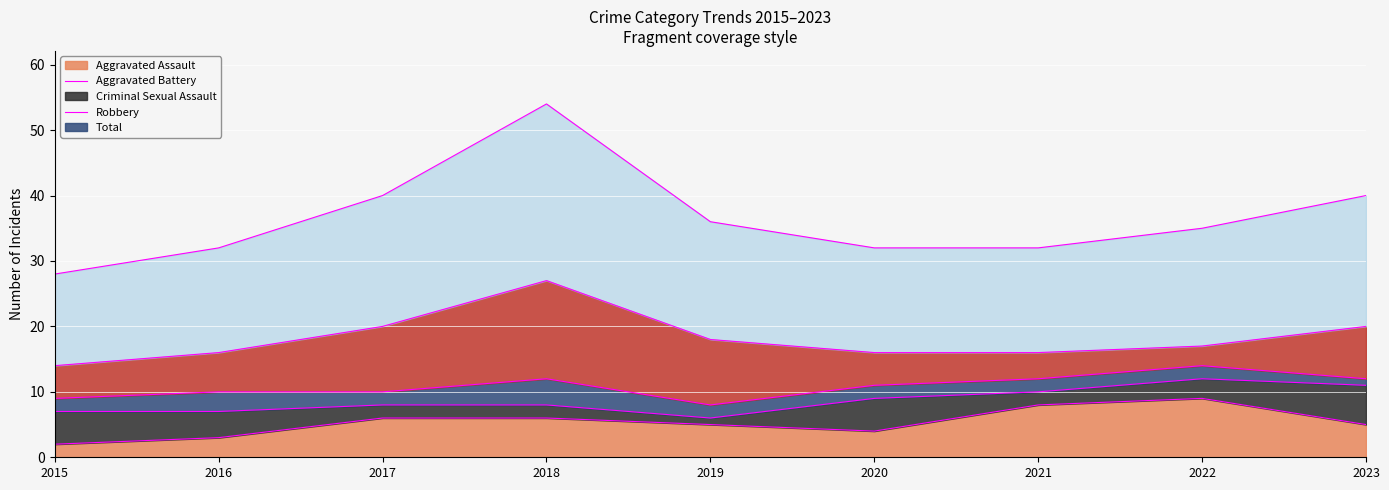

At 2021, list the series in order from smallest to largest.

Aggravated Battery, Criminal Sexual Assault, Robbery, Aggravated Assault, Total